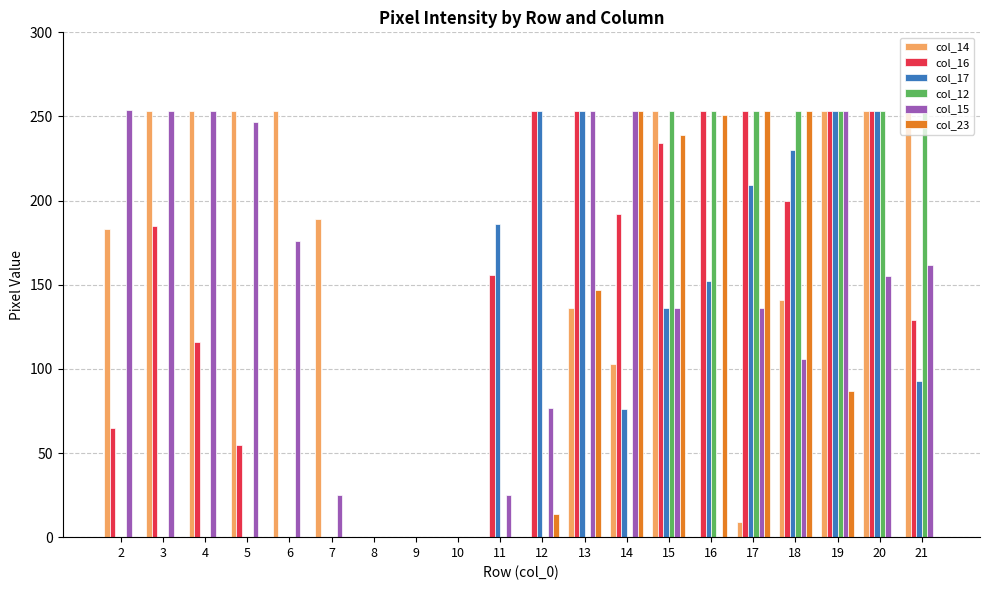

What is the sum of the col_14 values at 6 and 12?

253